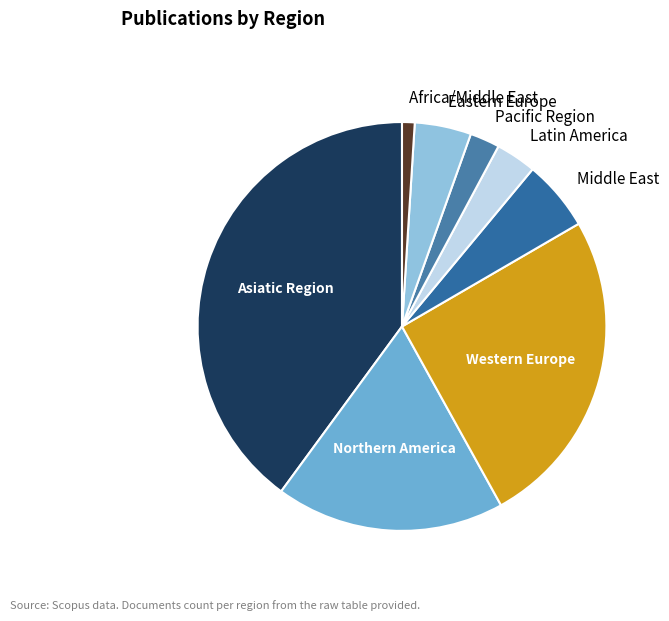

Does any single category account for the majority?

No